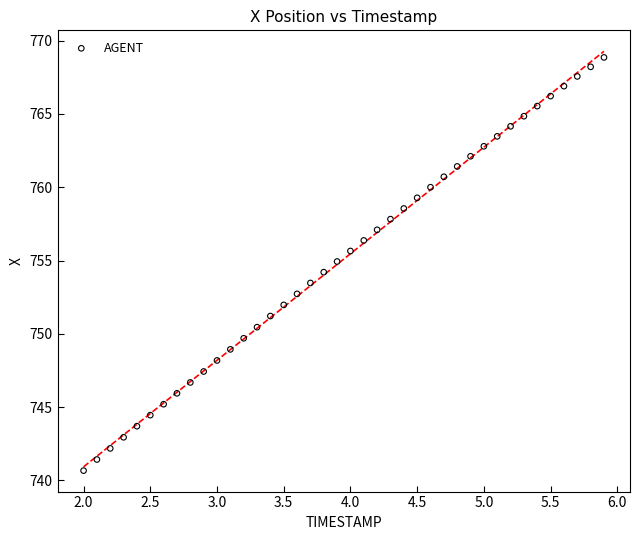

What is the range of Y values (max minus min)?

28.2